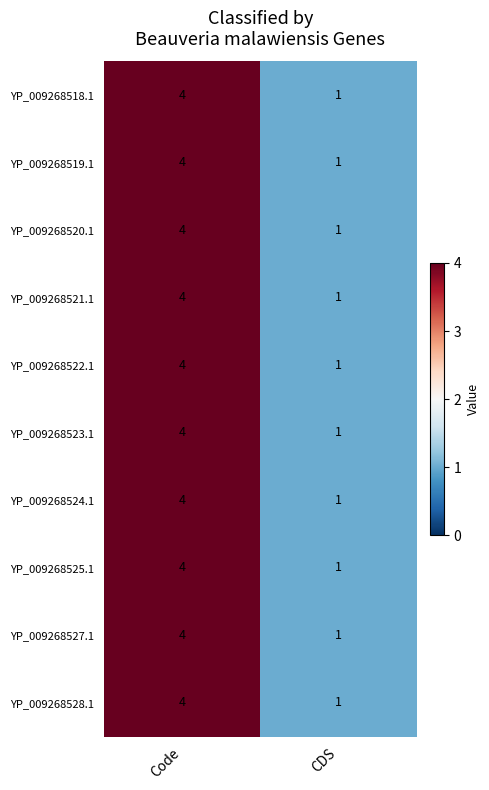

The YP_009268522.1 series shows 7 at Code. True or false?

False